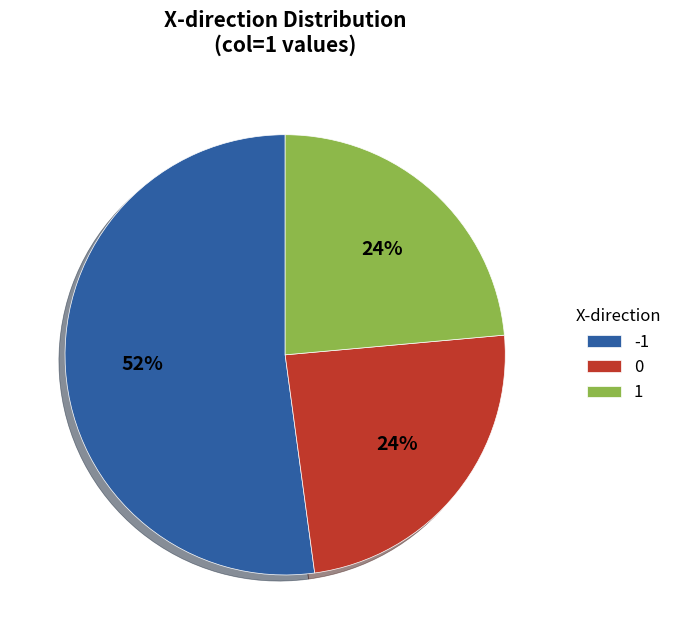

Is there any slice that represents more than half of the pie?

Yes